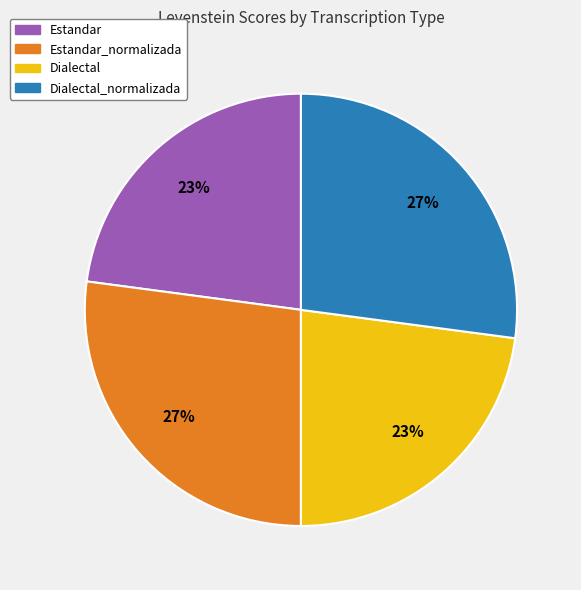

To the nearest percent, what is the difference between the largest and smallest slice percentages?

4%